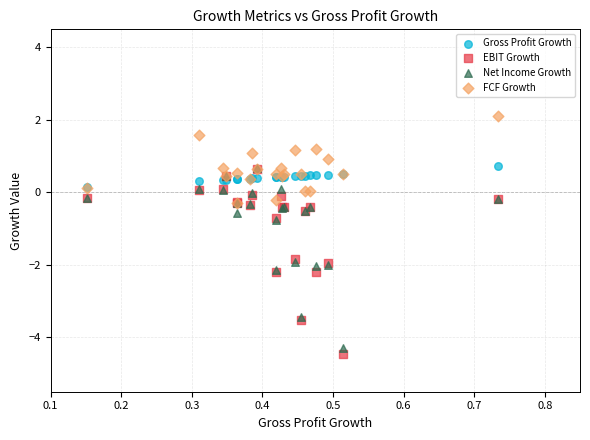

What are all the series names shown in the legend?

Gross Profit Growth, EBIT Growth, Net Income Growth, FCF Growth